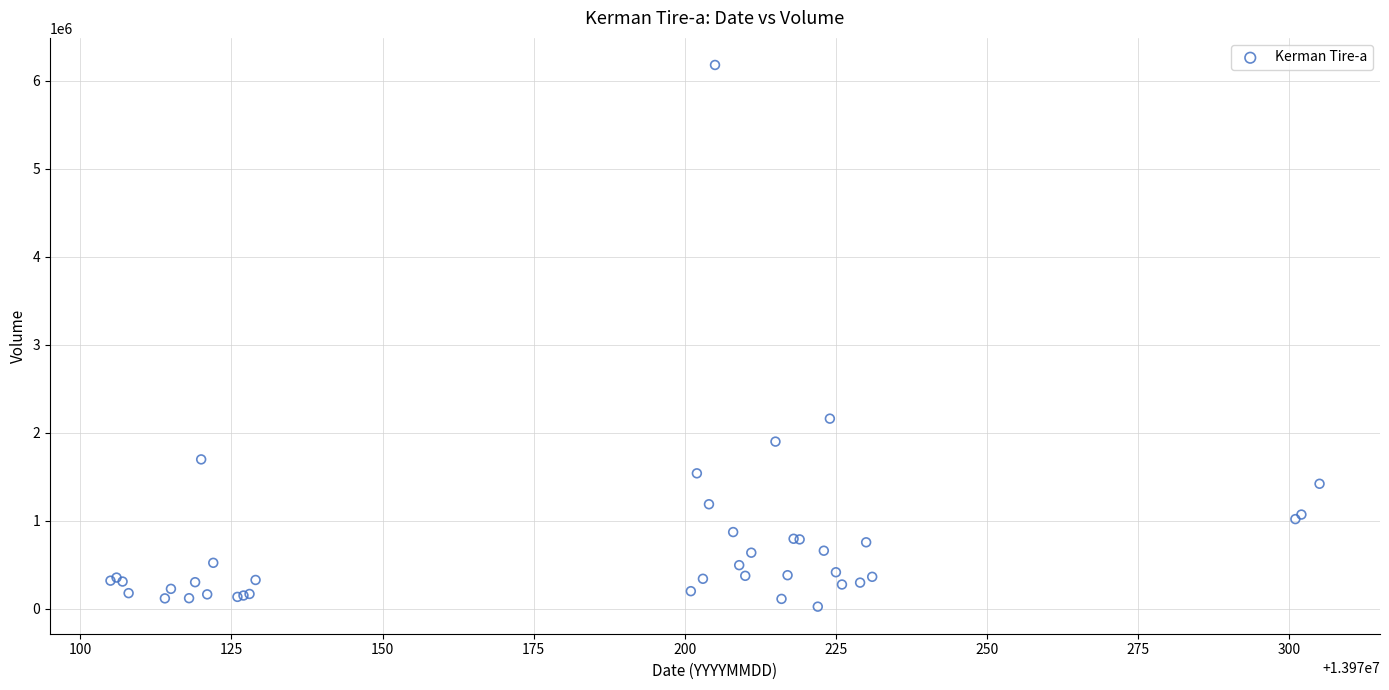

What Y value in the scatter plot is closest to 3102611?

2161248